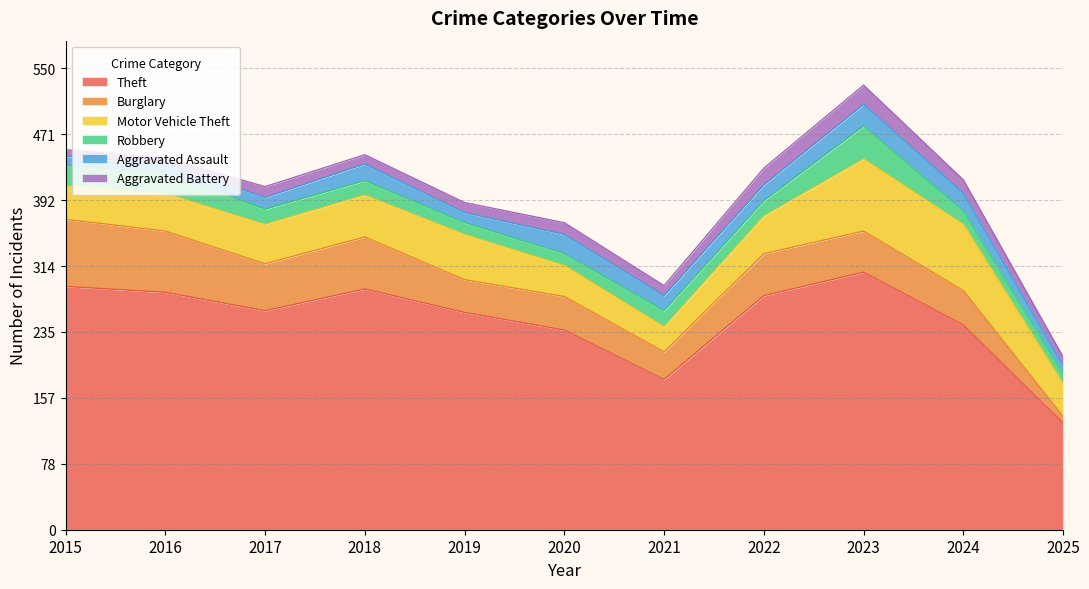

True or false: Burglary has a value of 72 at 2023.

False